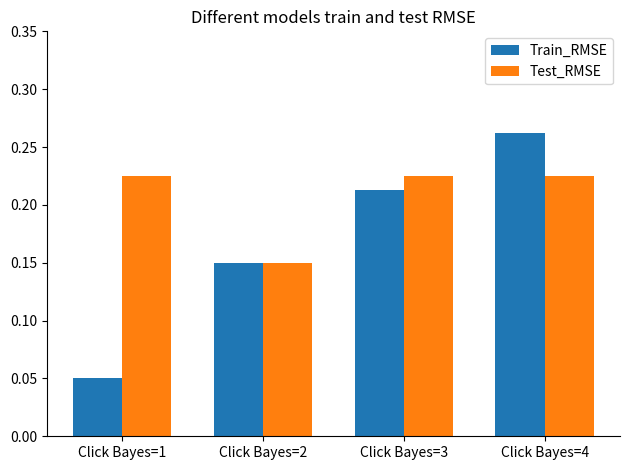

What is the total value across all series at Click Bayes=3?

0.4